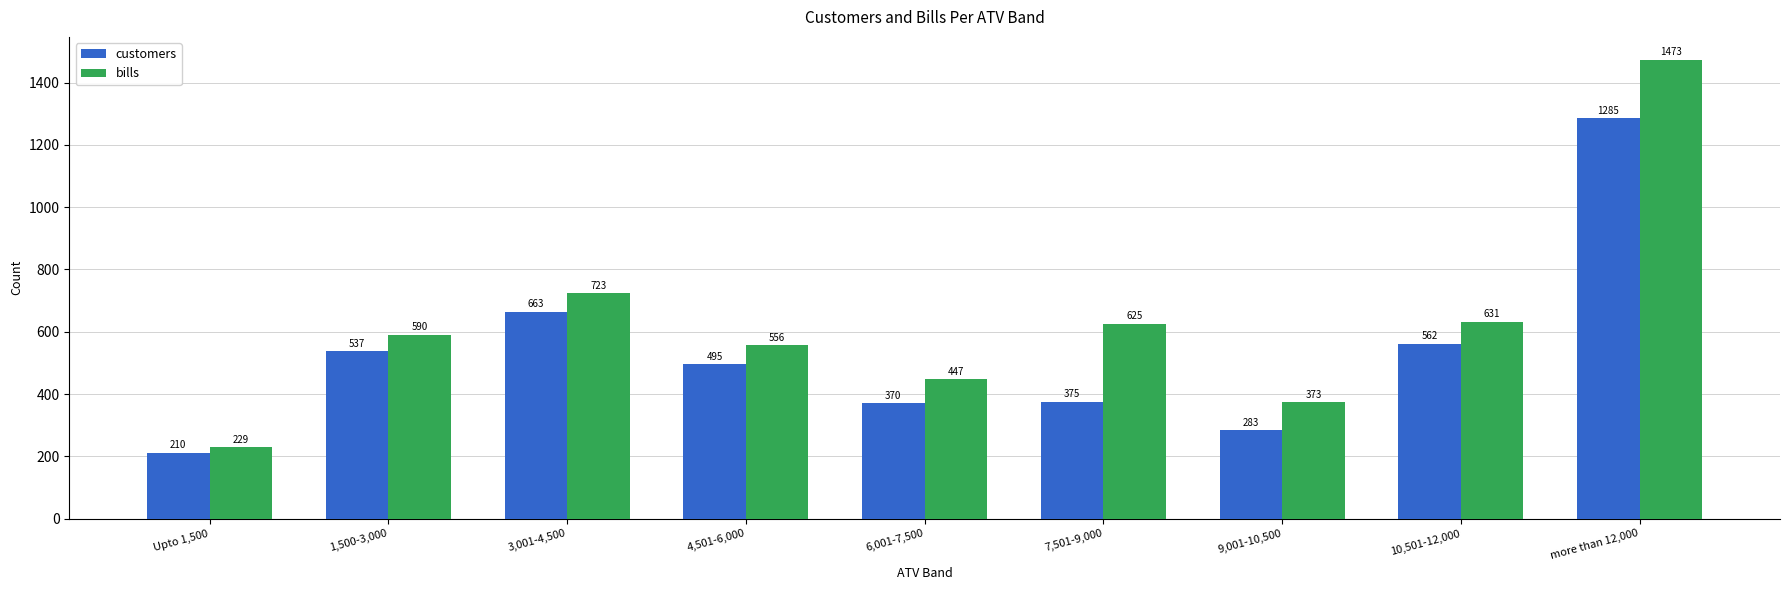

At how many categories does at least one series exceed 672?

2